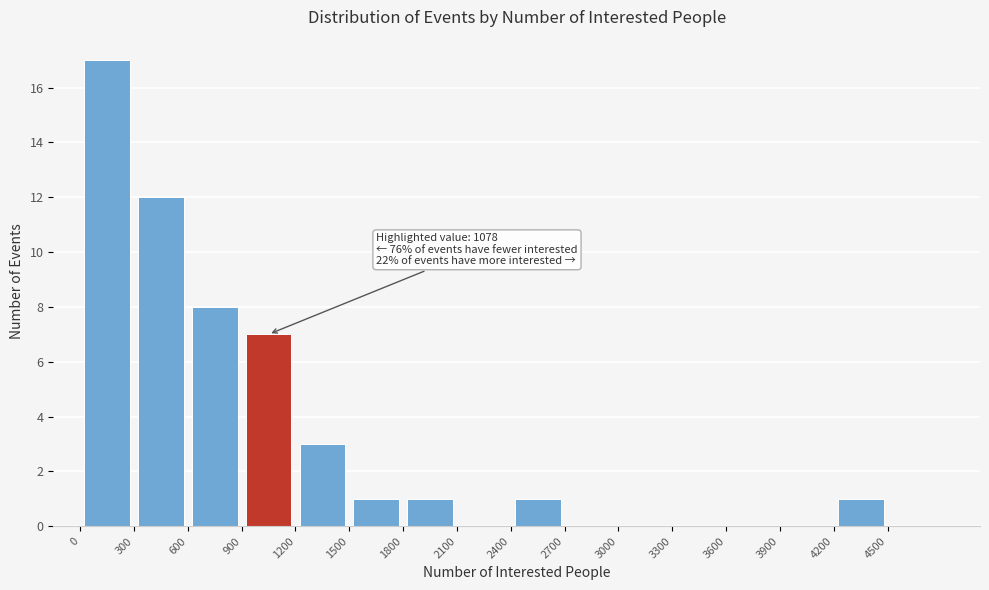

Which range on the x-axis has the tallest bar?

0 to 300